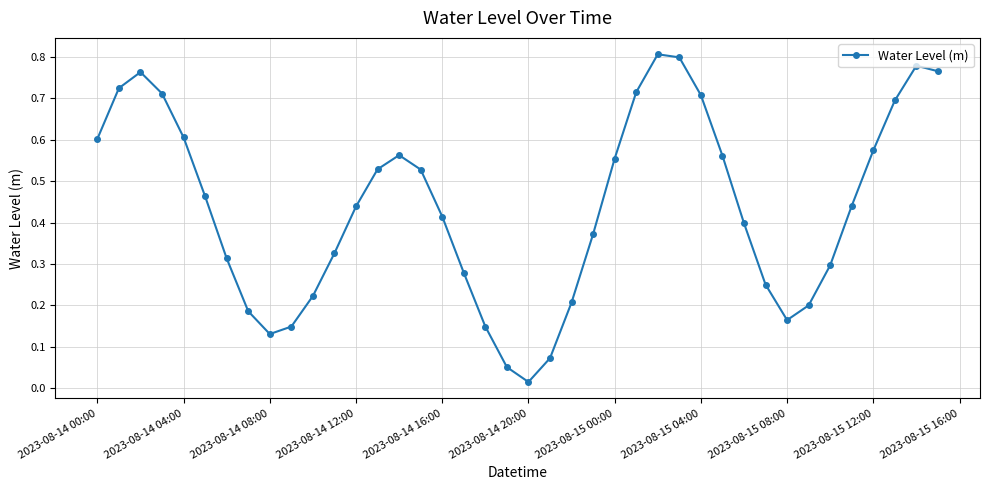

How many interior local valleys (lower than both neighbors) does the data have?

3